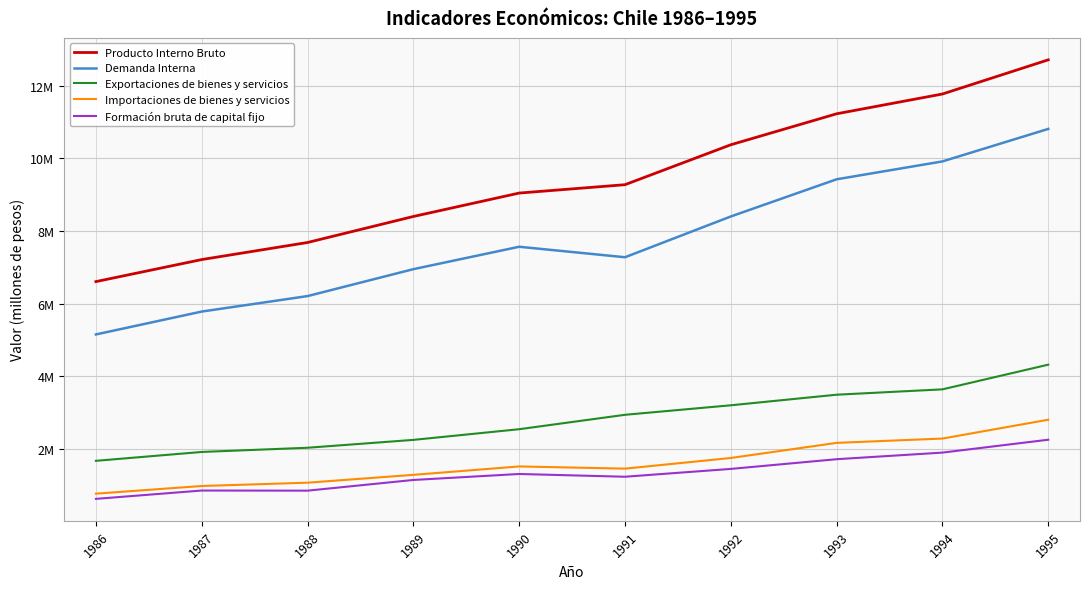

At which label does Producto Interno Bruto first exceed 9275770?

1992